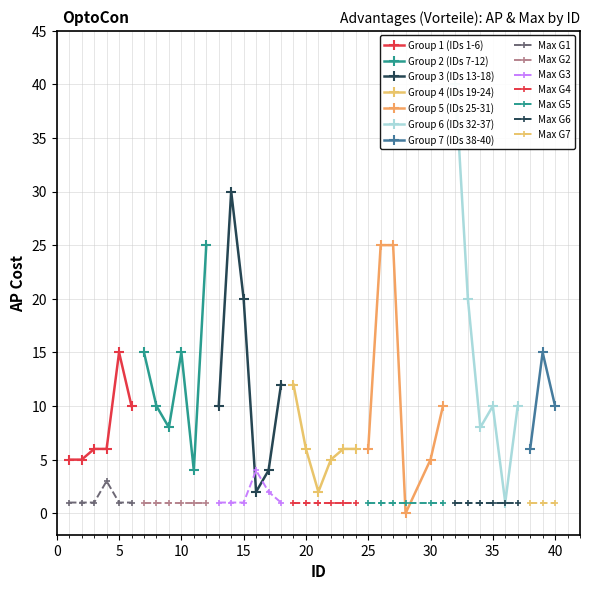

Between which two adjacent categories do max and tiers_ap first intersect?

15 and 16